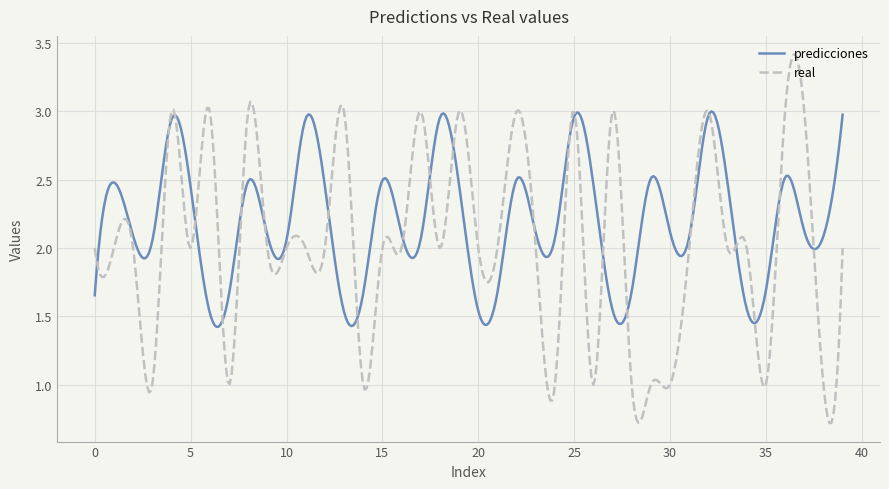

Which series has the widest spread of values?

real